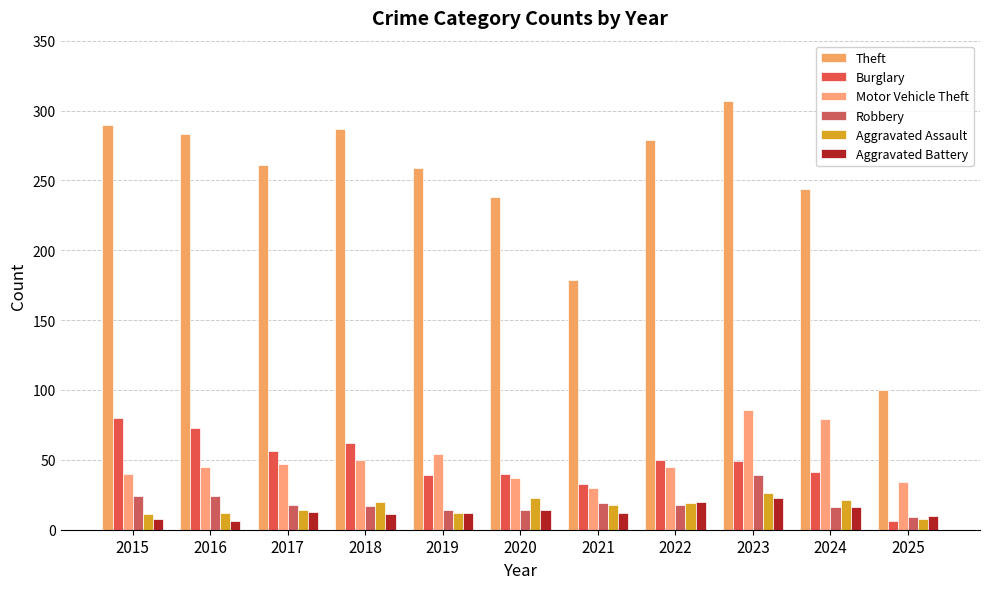

The Aggravated Assault series shows 26 at 2023. True or false?

True